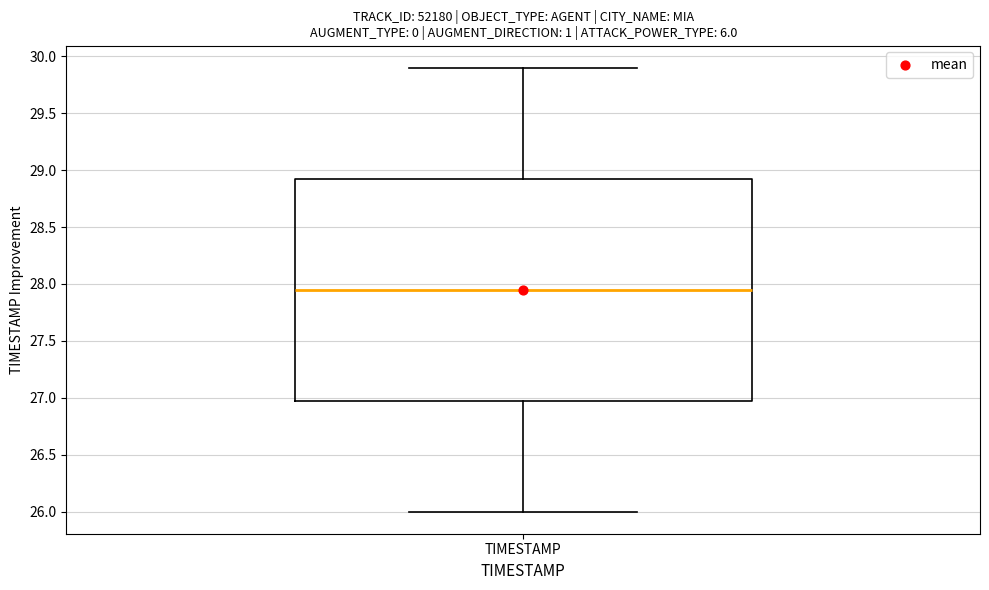

Where does the upper whisker of the box for TIMESTAMP end on the y-axis? The values are not printed on the chart, so give them approximately, as read against the axis.

29.90